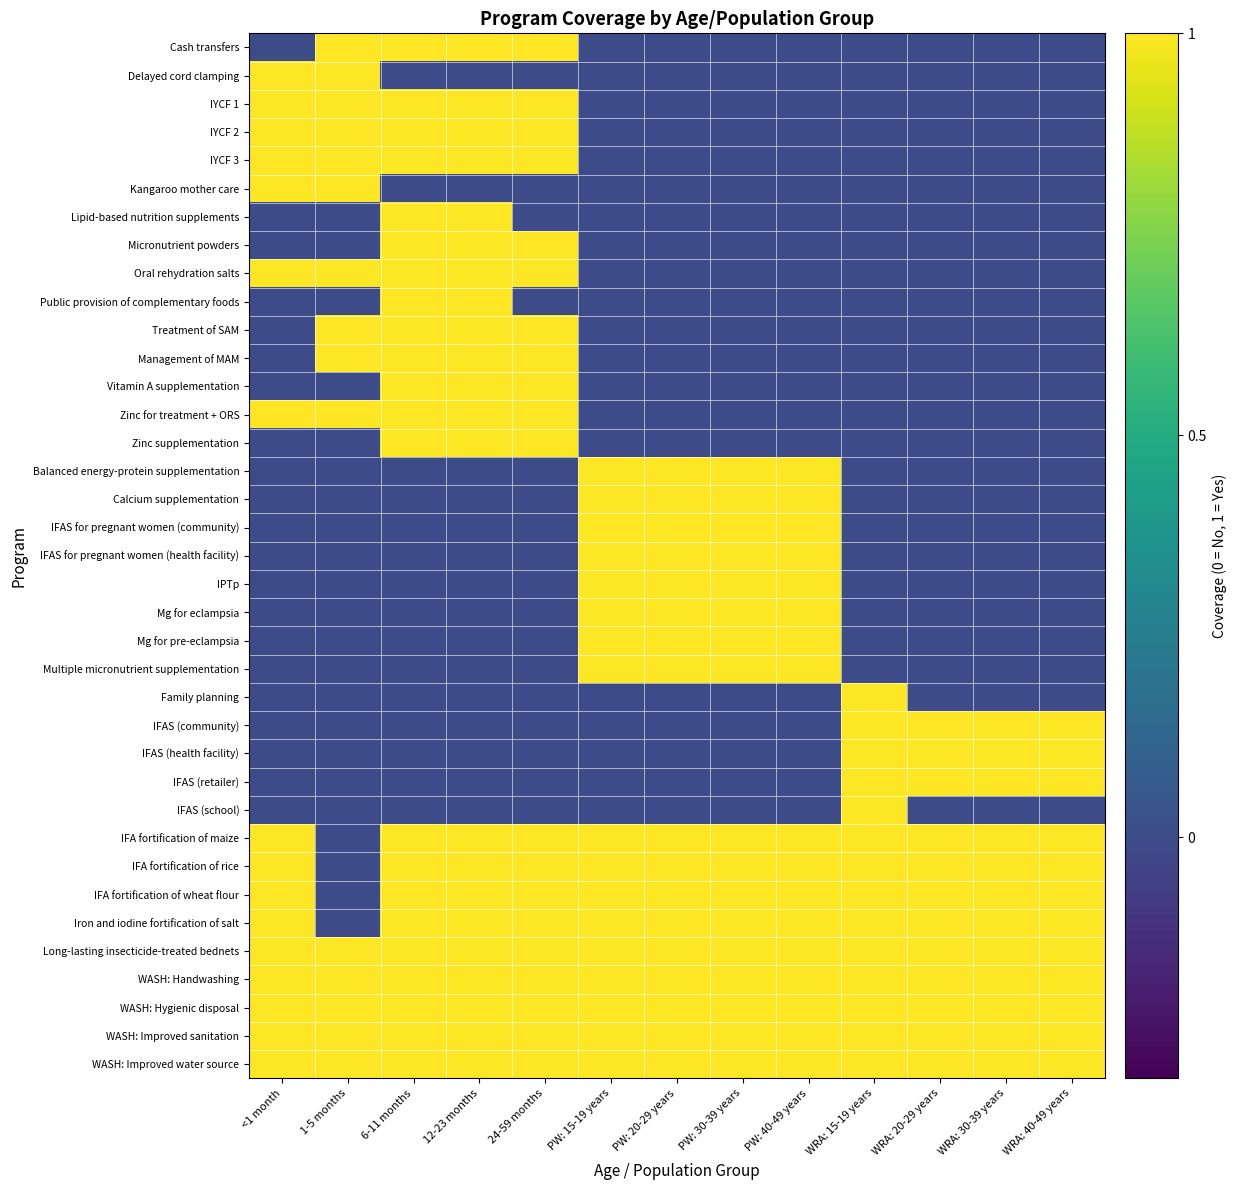

Which series has the largest total across all categories?

Long-lasting insecticide-treated bednets